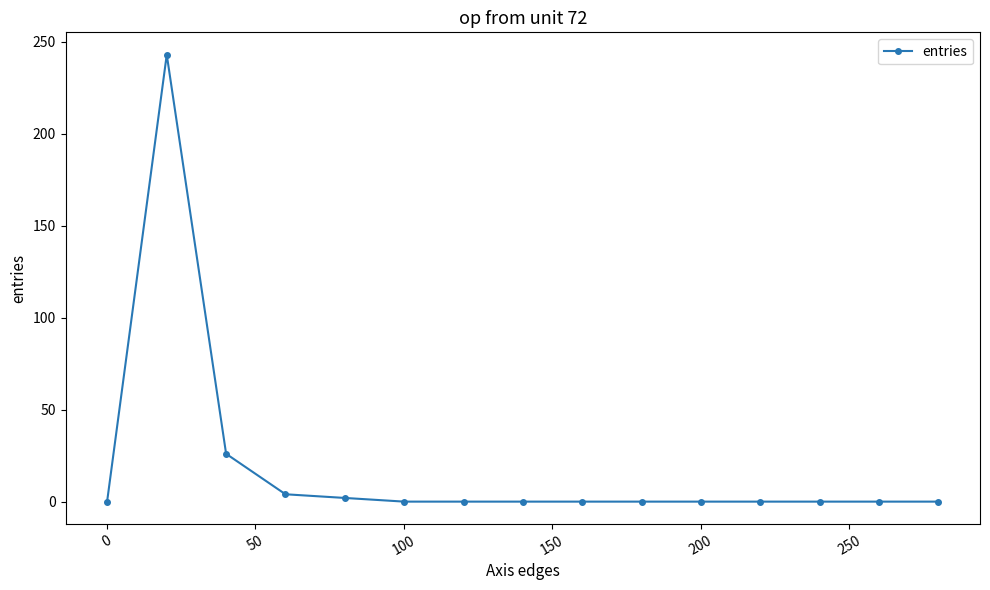

What is the difference between the second highest and second lowest values?

26